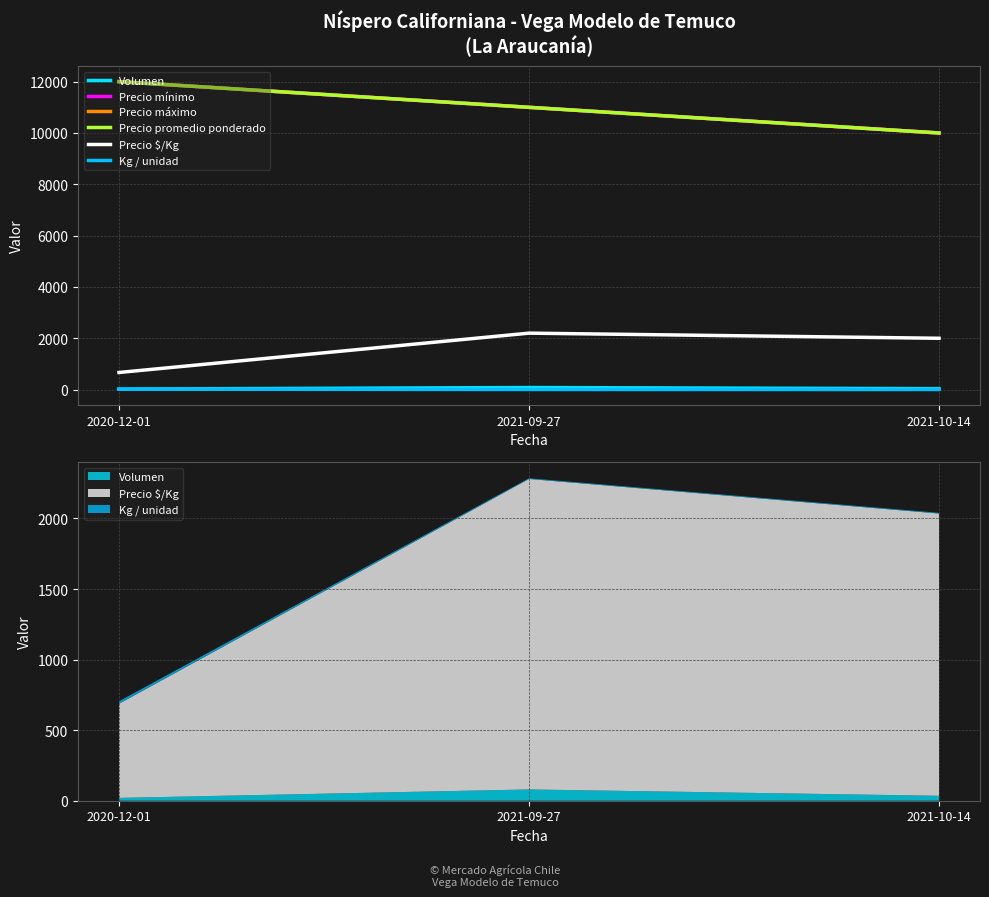

Count the Kg / unidad values in the range 5 to 18.

3